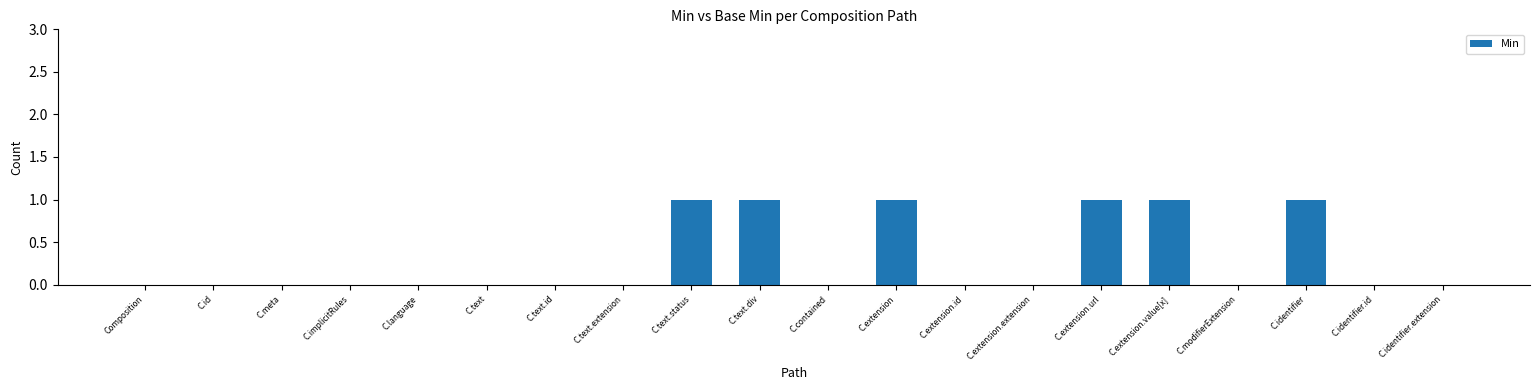

Is it true that the value at C.contained is 0?

True